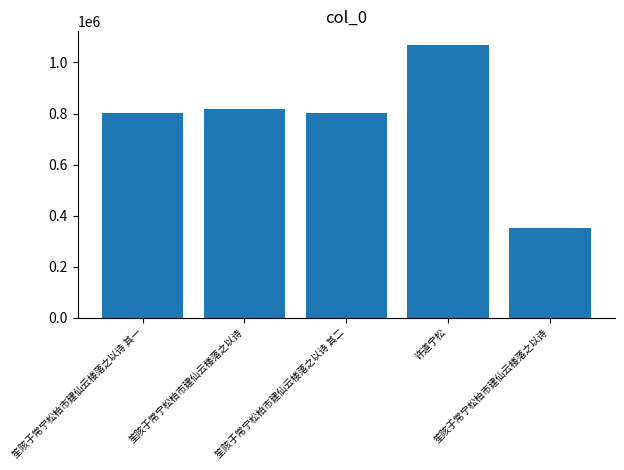

Does the chart contain any negative values?

No